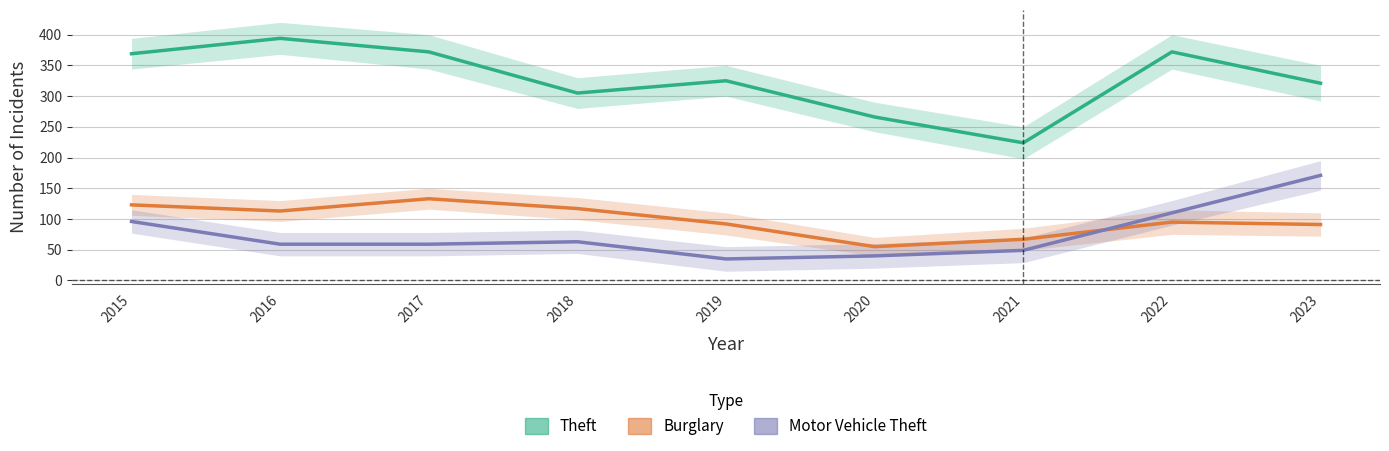

Is it true that Theft equals 369 at 2015?

True